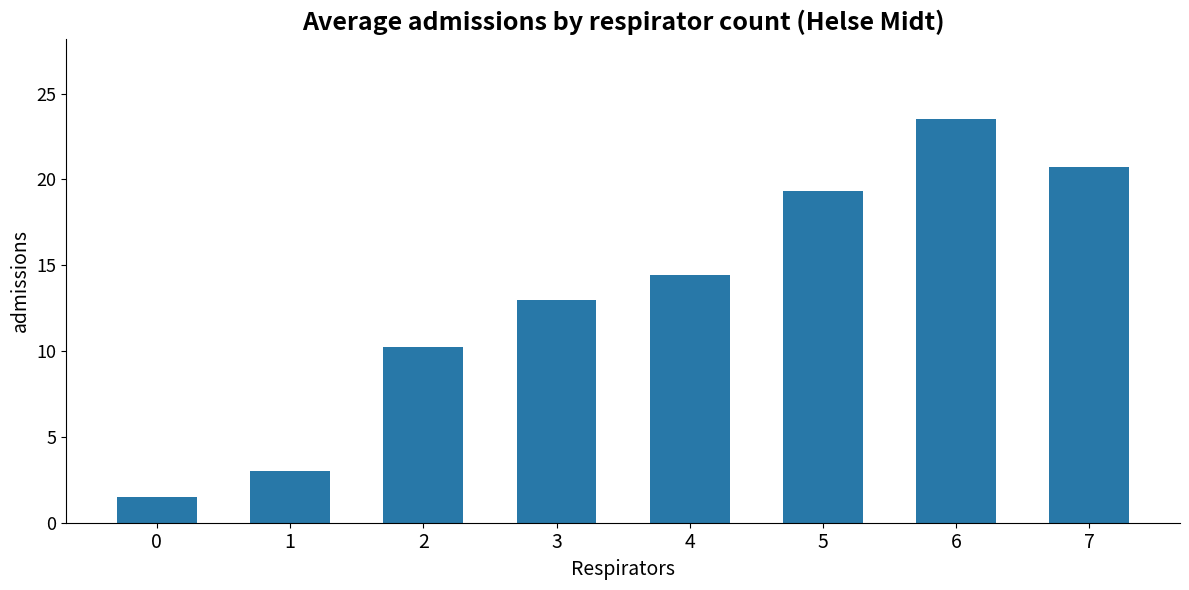

The chart shows a value of 10.2 at 2. True or false?

True